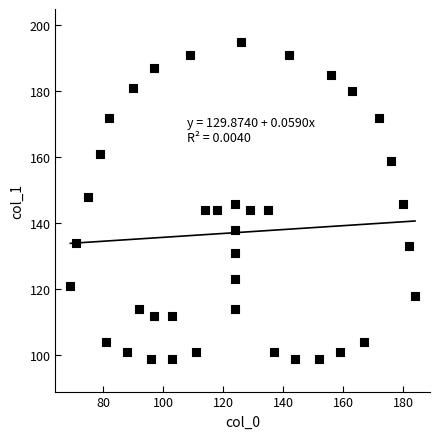

What is the range of Y values (max minus min)?

96